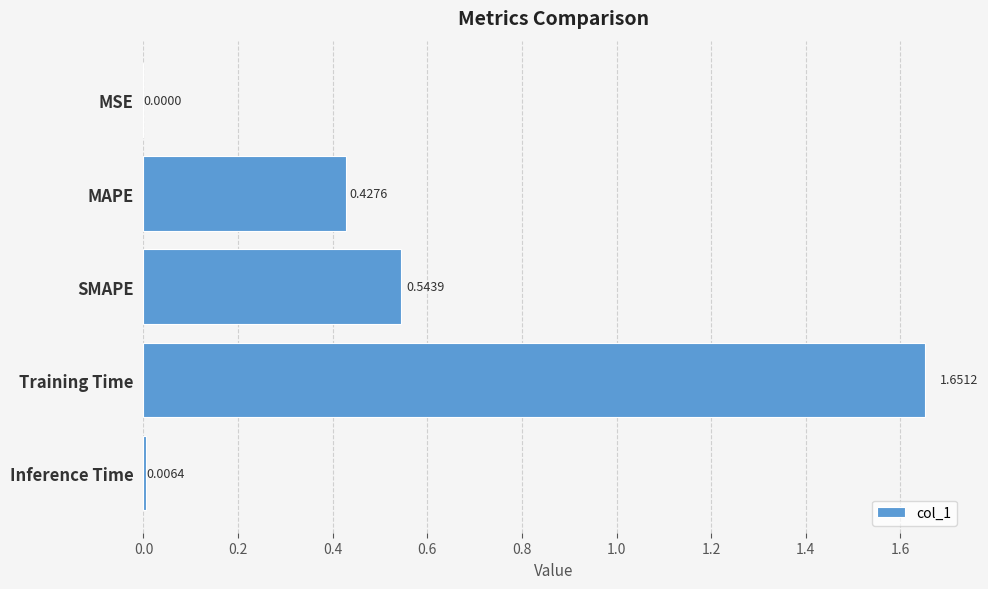

Which category has the highest value across all series?

Training Time